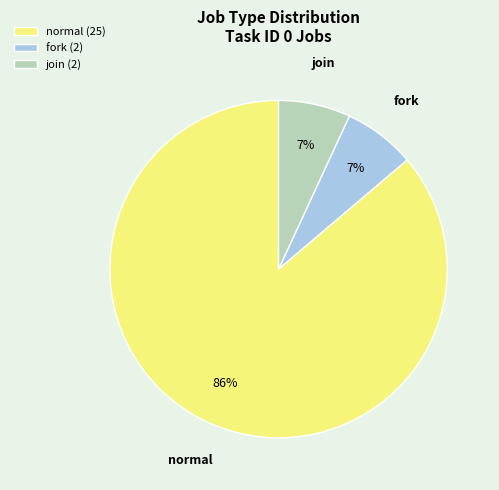

Is the sum of normal and join greater than half?

Yes